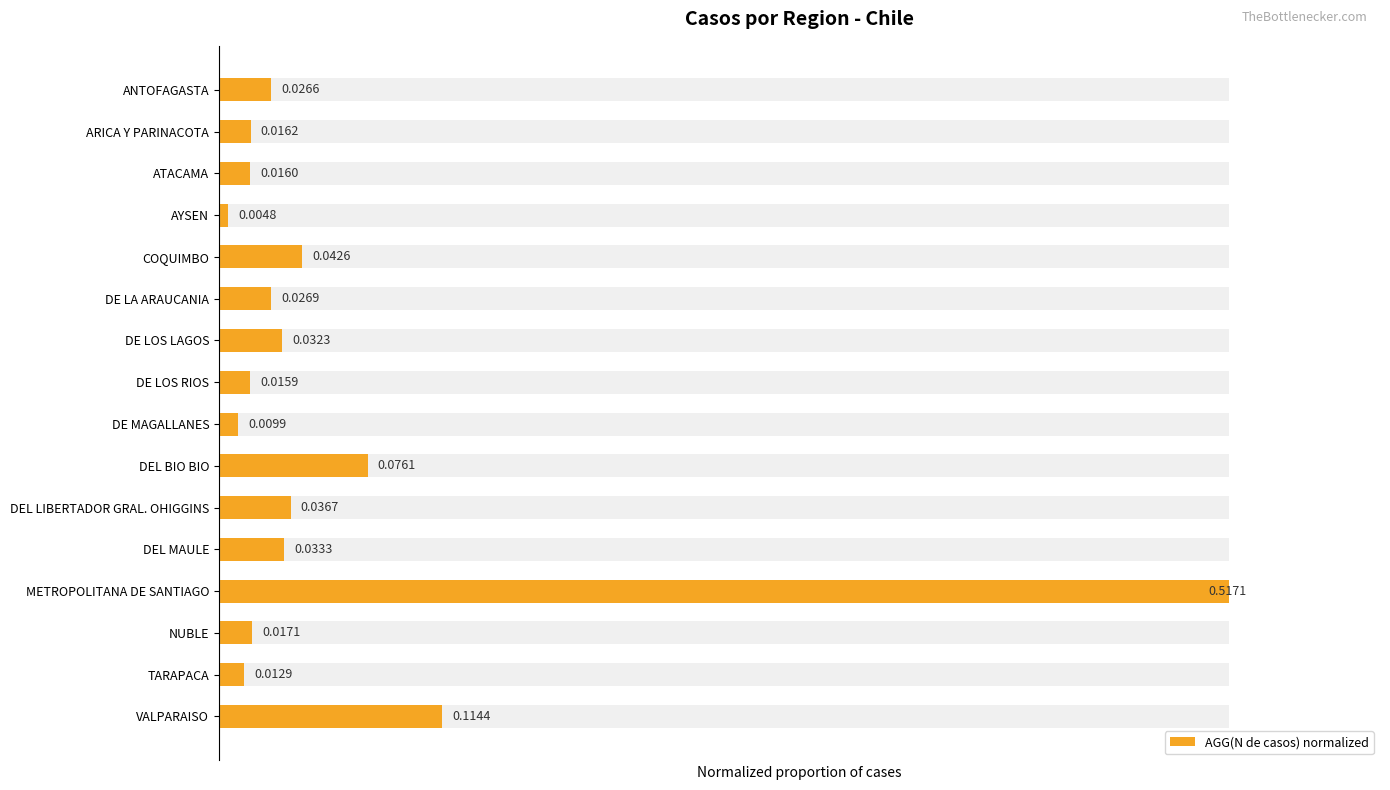

How many bars are there in total?

16